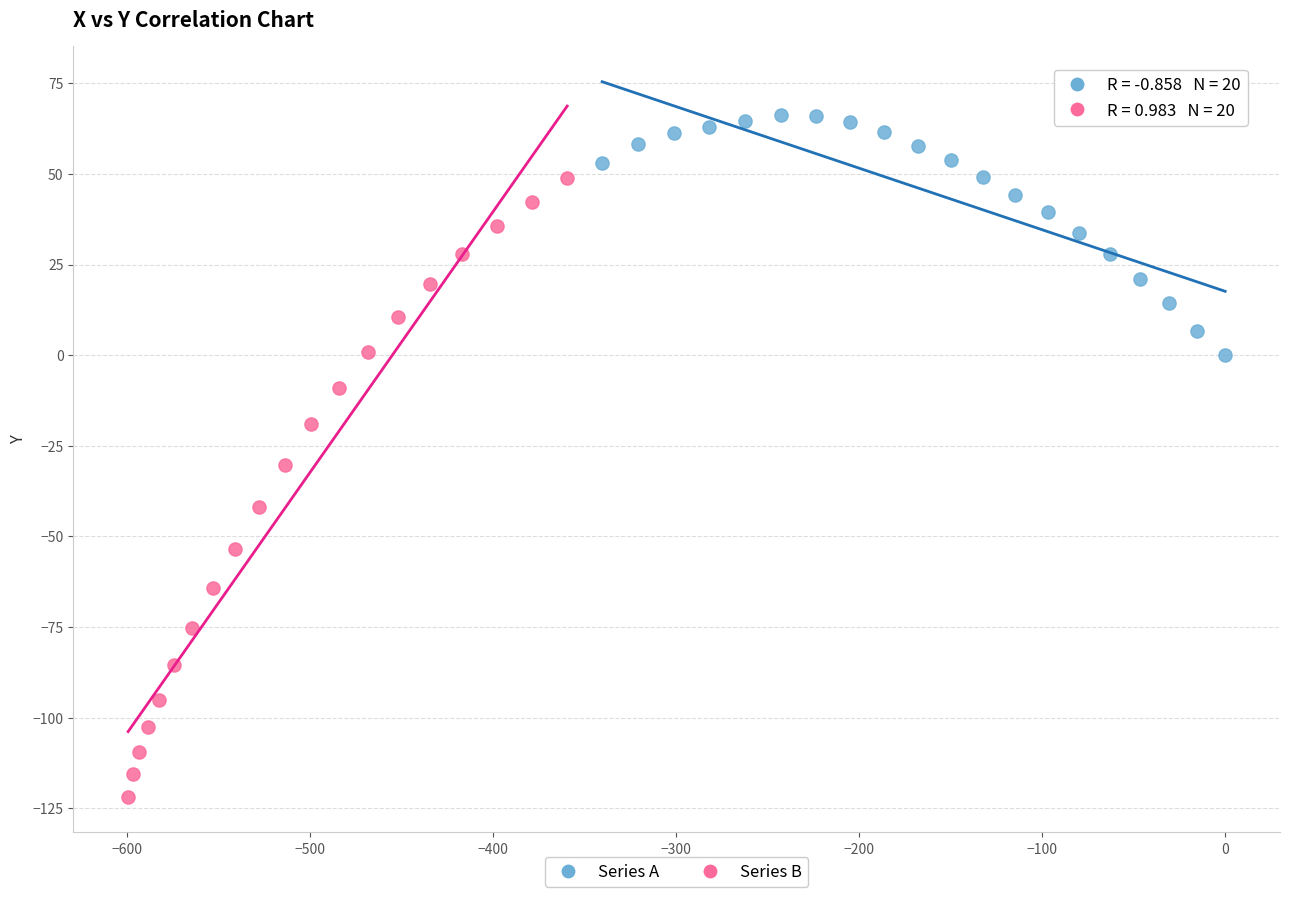

What are all the series names shown in the legend?

Series A, Series B